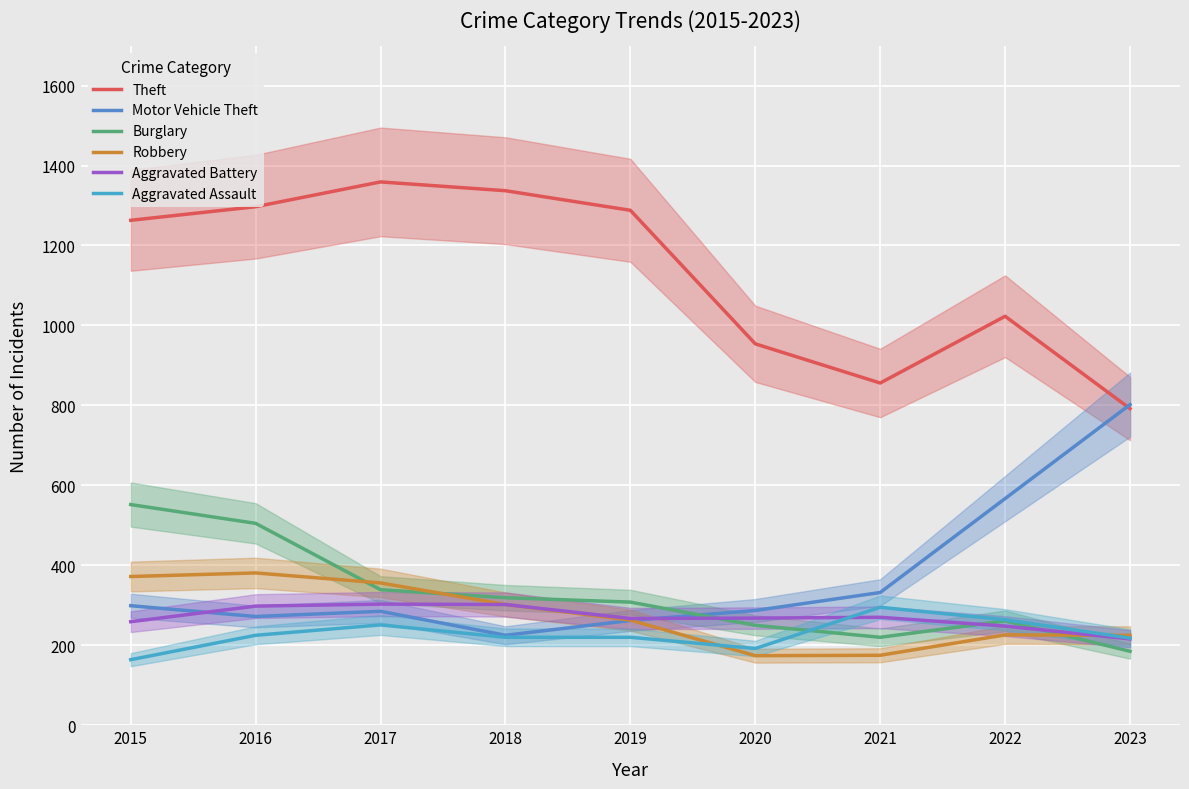

What is the value of the Burglary point at the 1st from the left?

552